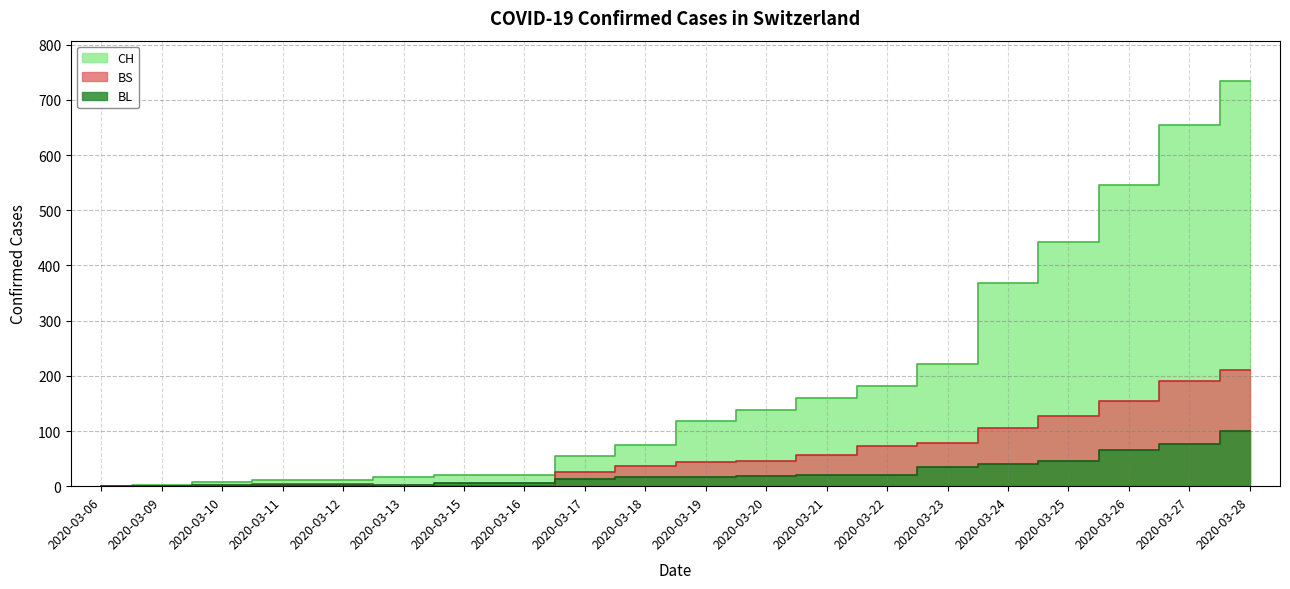

What is the difference between the maximum and minimum values in the BL series?

100